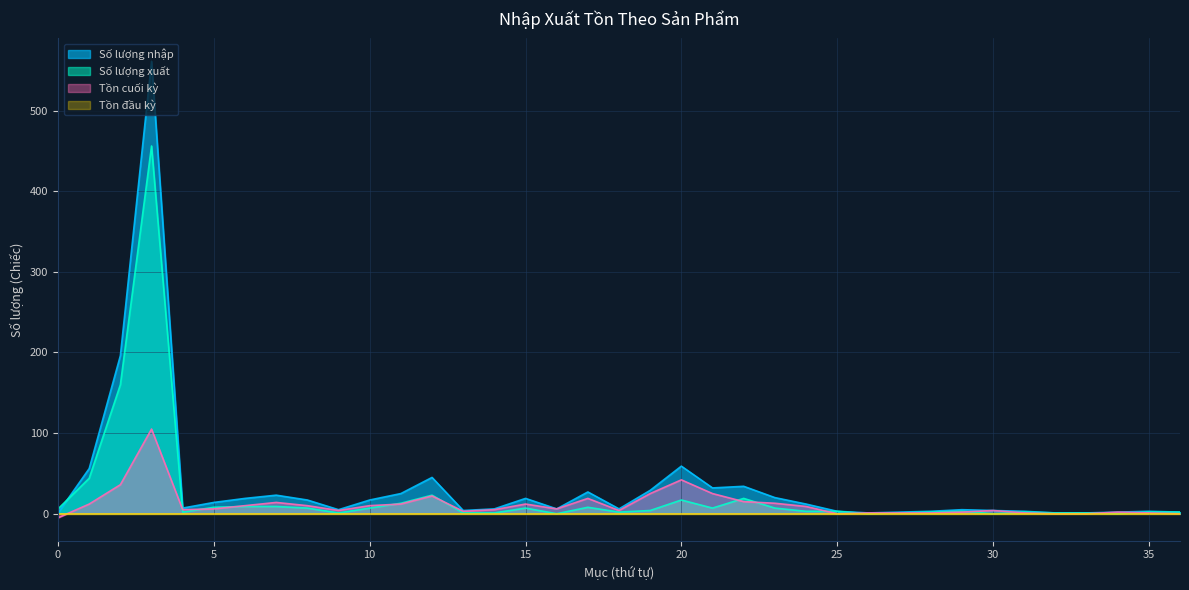

True or false: Số lượng nhập and Số lượng xuất cross at least once.

True